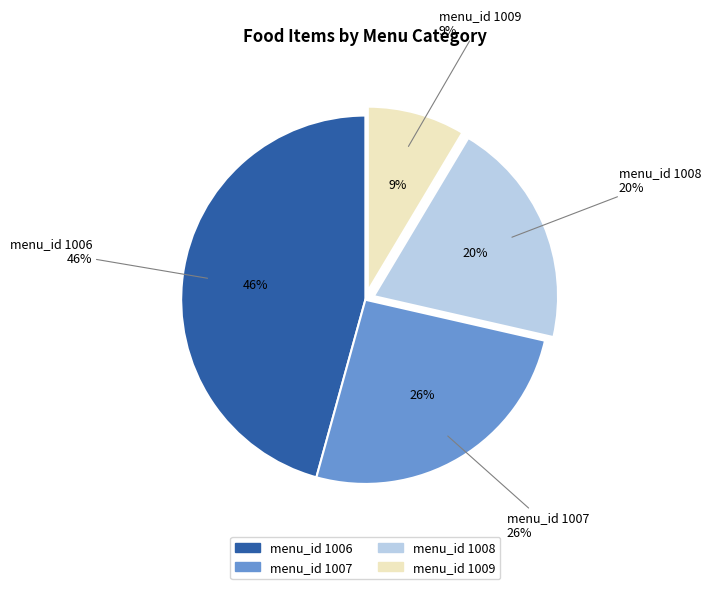

Which slice is the smallest?

1009